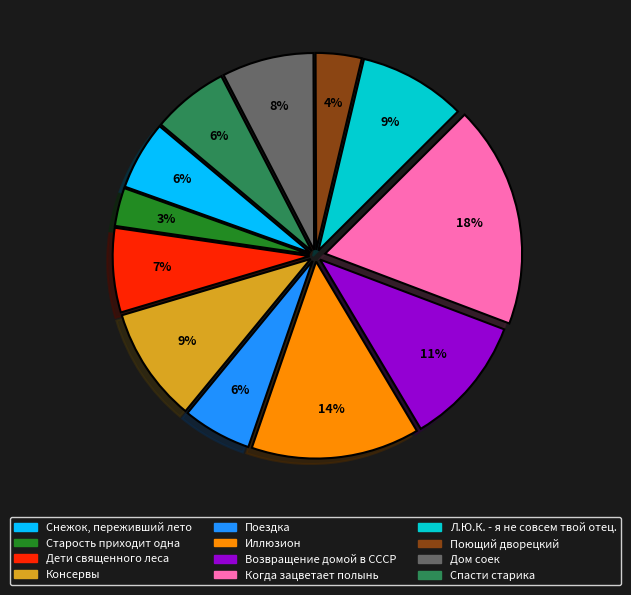

Does any single category account for the majority?

No